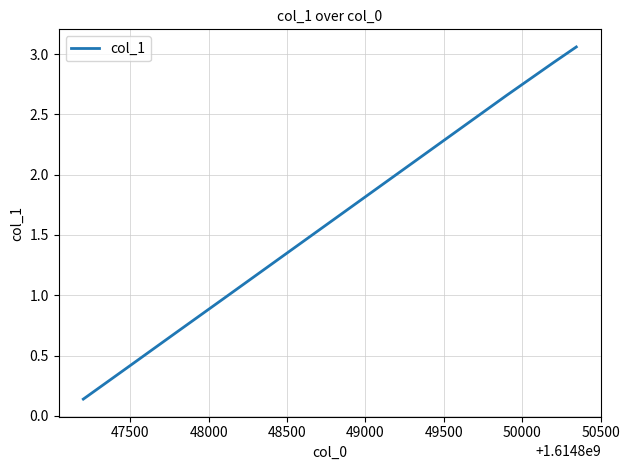

What is the difference between the maximum and minimum values?

2.9